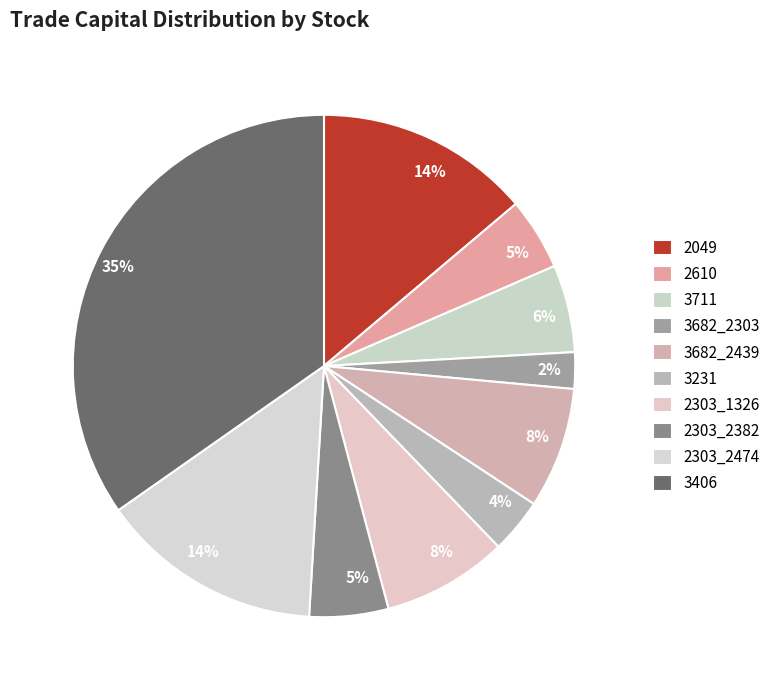

To the nearest percent, what percentage of the pie is 3711?

6%